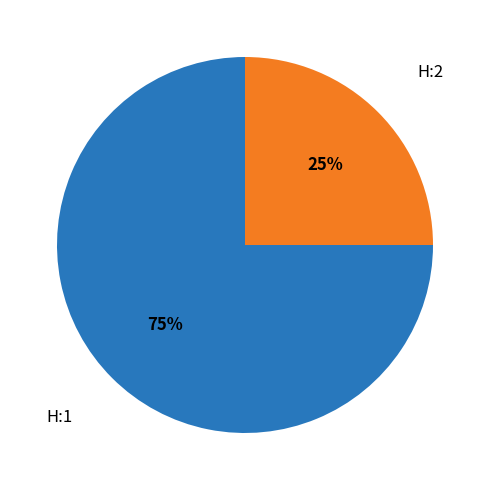

To the nearest percent, what is the average slice percentage?

50%